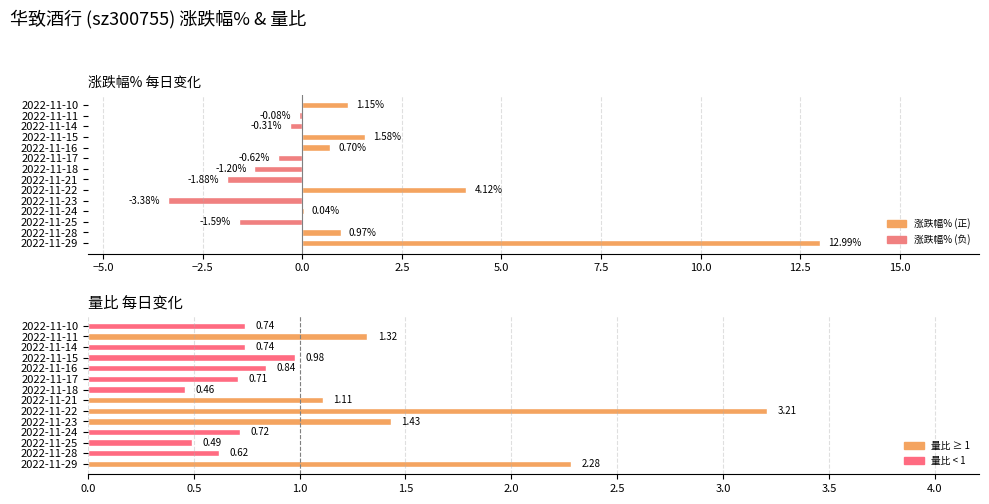

What is the difference between the maximum and minimum values in the 涨跌幅% series?

16.4